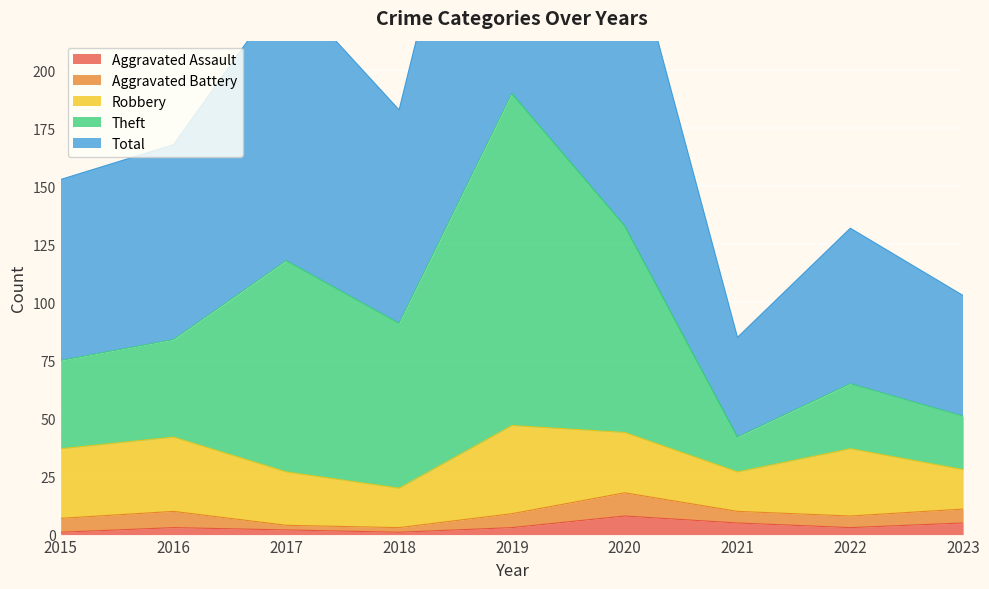

The Aggravated Assault series shows 1 at 2017. True or false?

False